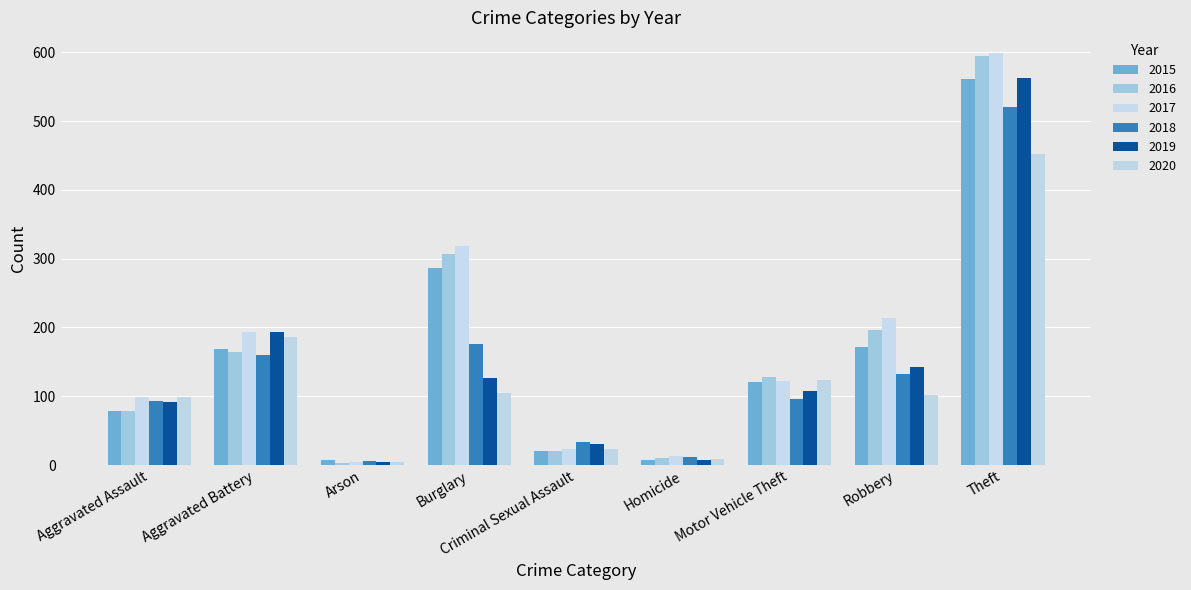

What is the label of the 9th bar from the left?

Theft